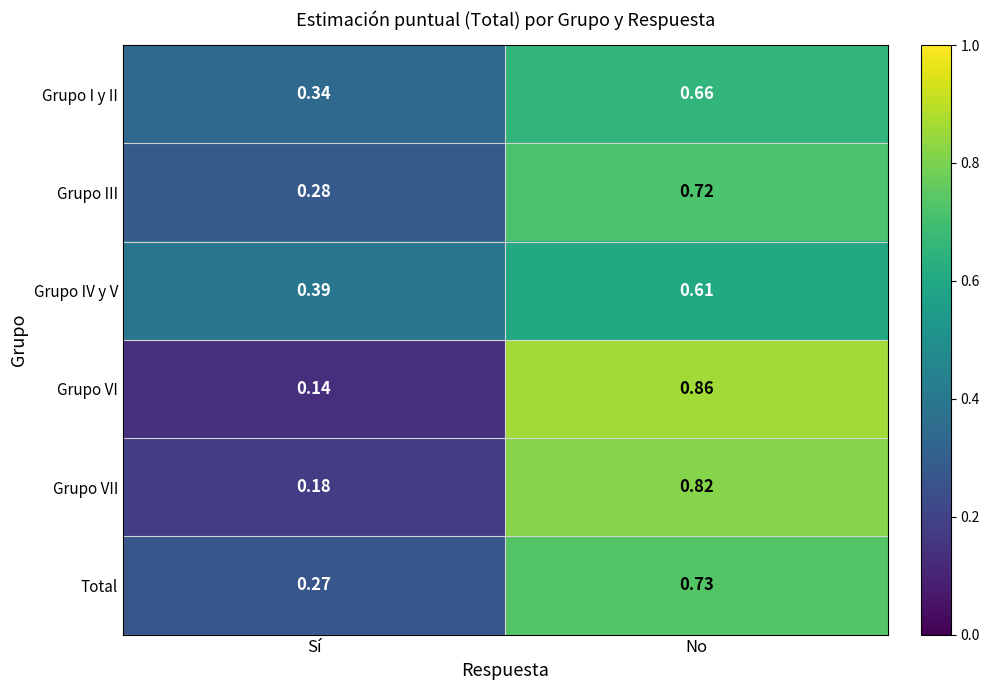

At how many categories does at least one series exceed 0?

2